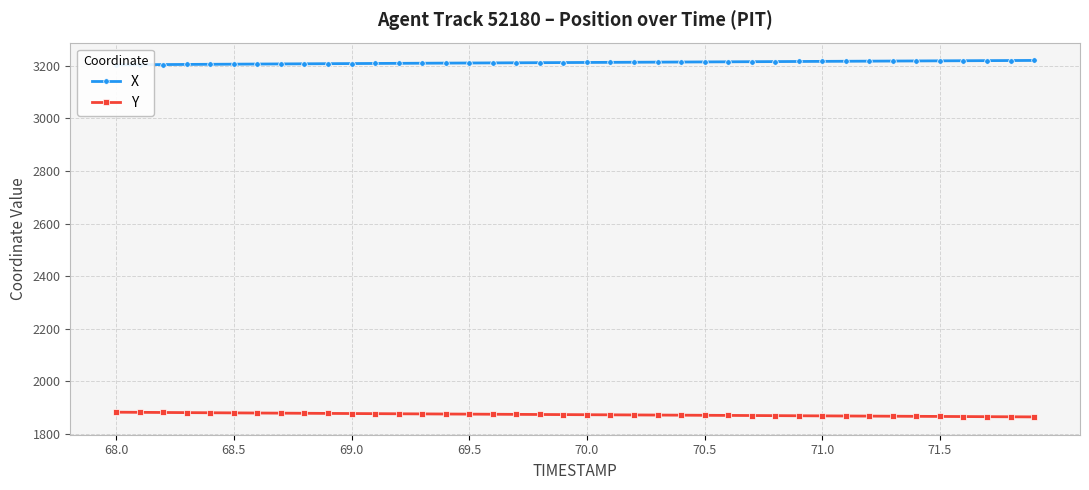

The value of Y at 68.5 is 1063.6. True or false?

False